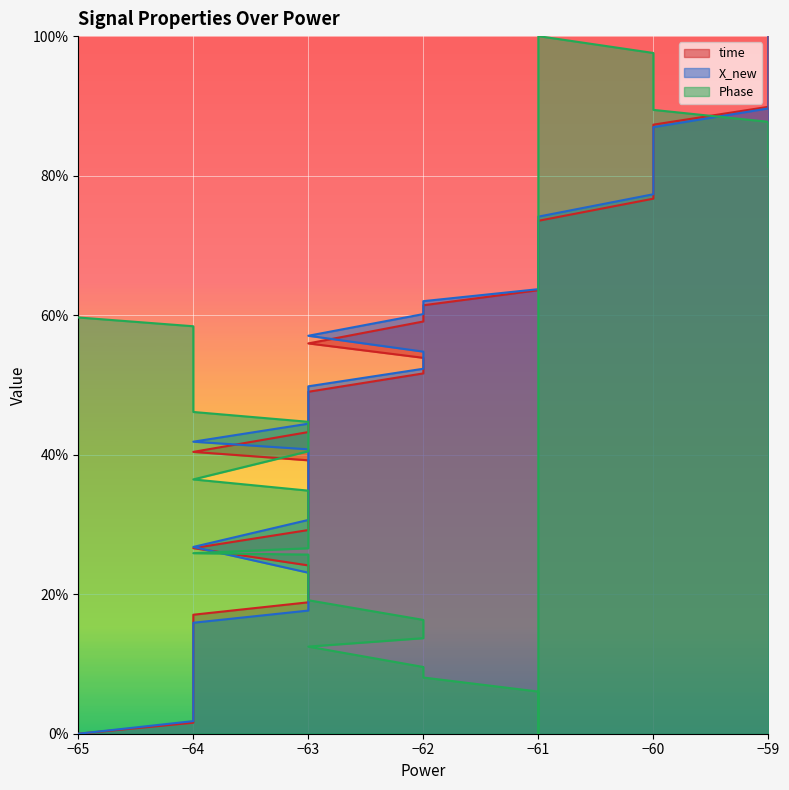

What is the difference between the maximum and minimum values in the Phase series?

100.0